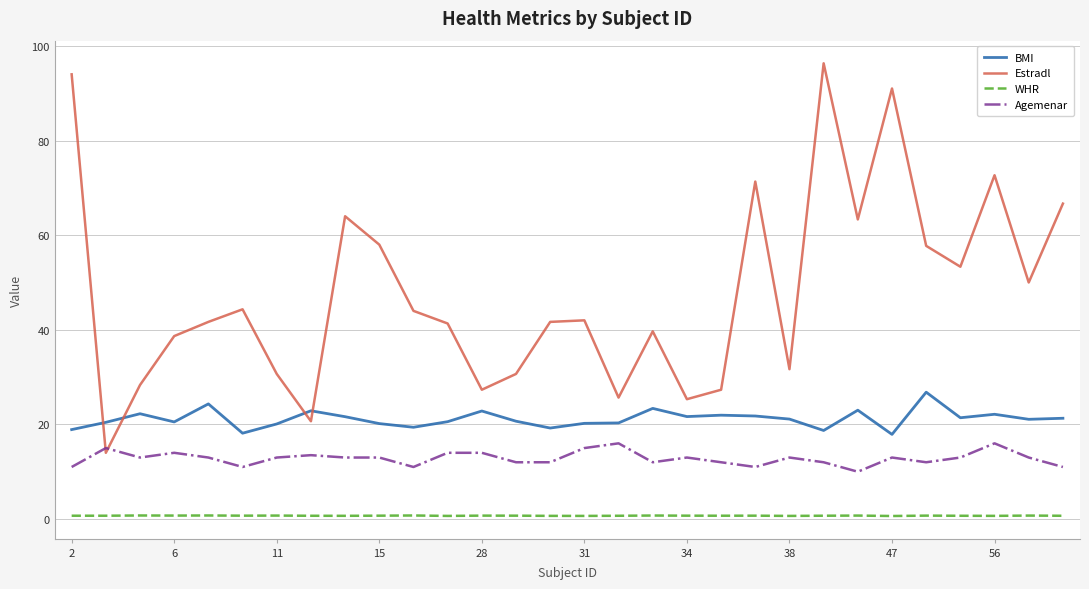

Which series has the largest range (max minus min)?

Estradl